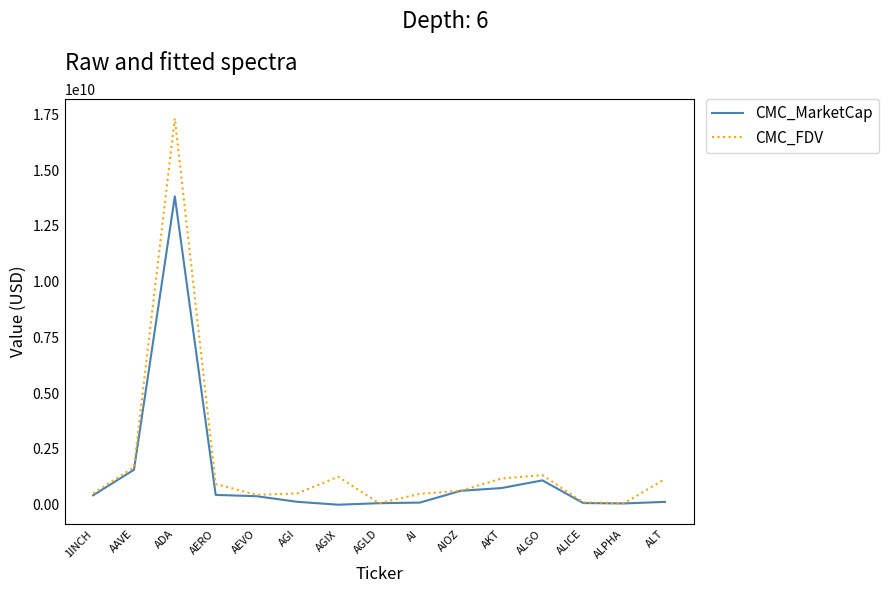

What is the total value across all series at AKT?

1924231194.7